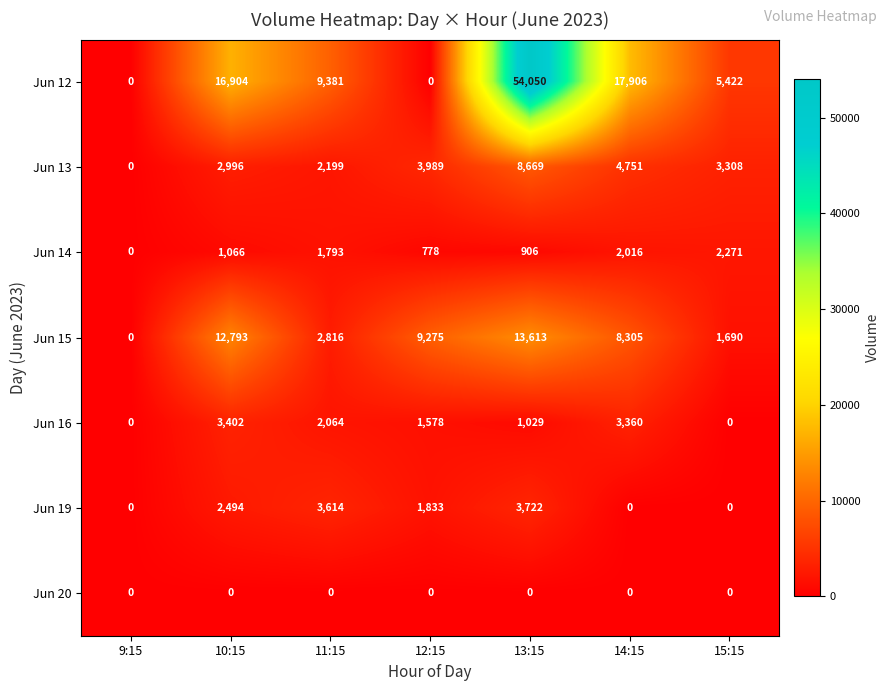

What is the maximum value shown in the chart?

54050